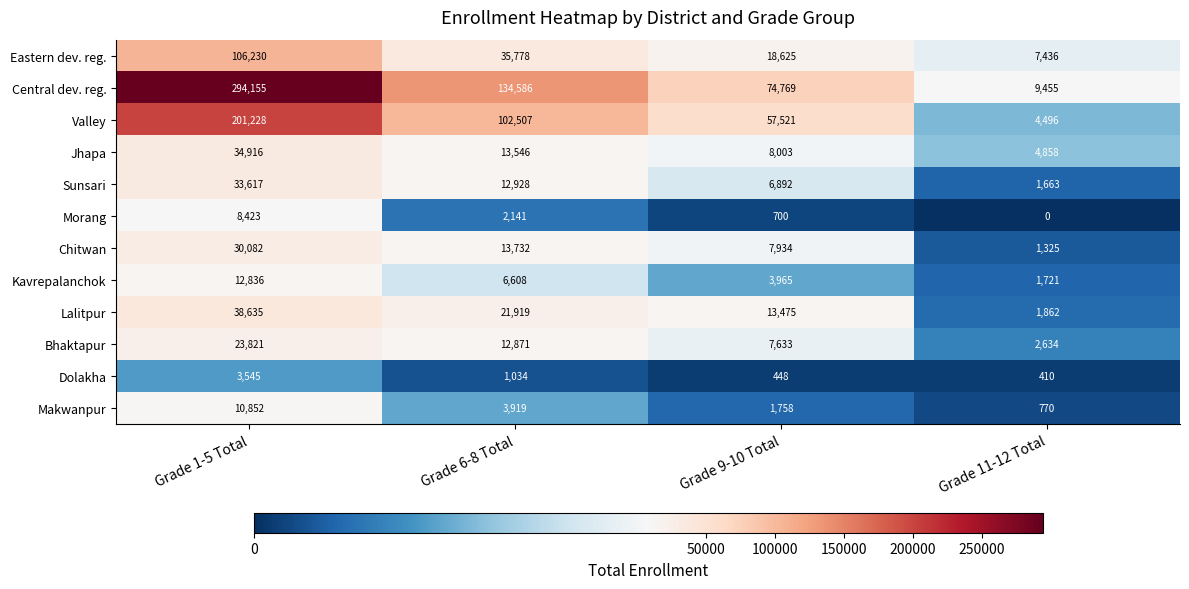

At which category is the sum across all series the highest?

Grade 1-5 Total